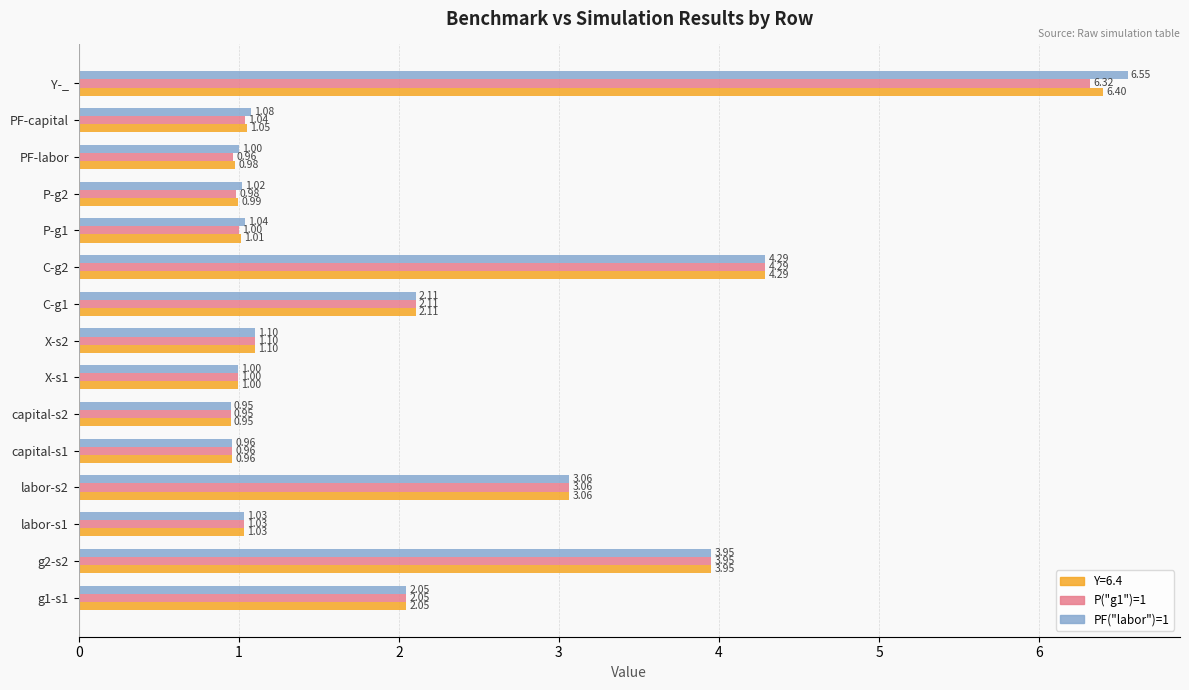

Which category has the highest value across all series?

Y-_